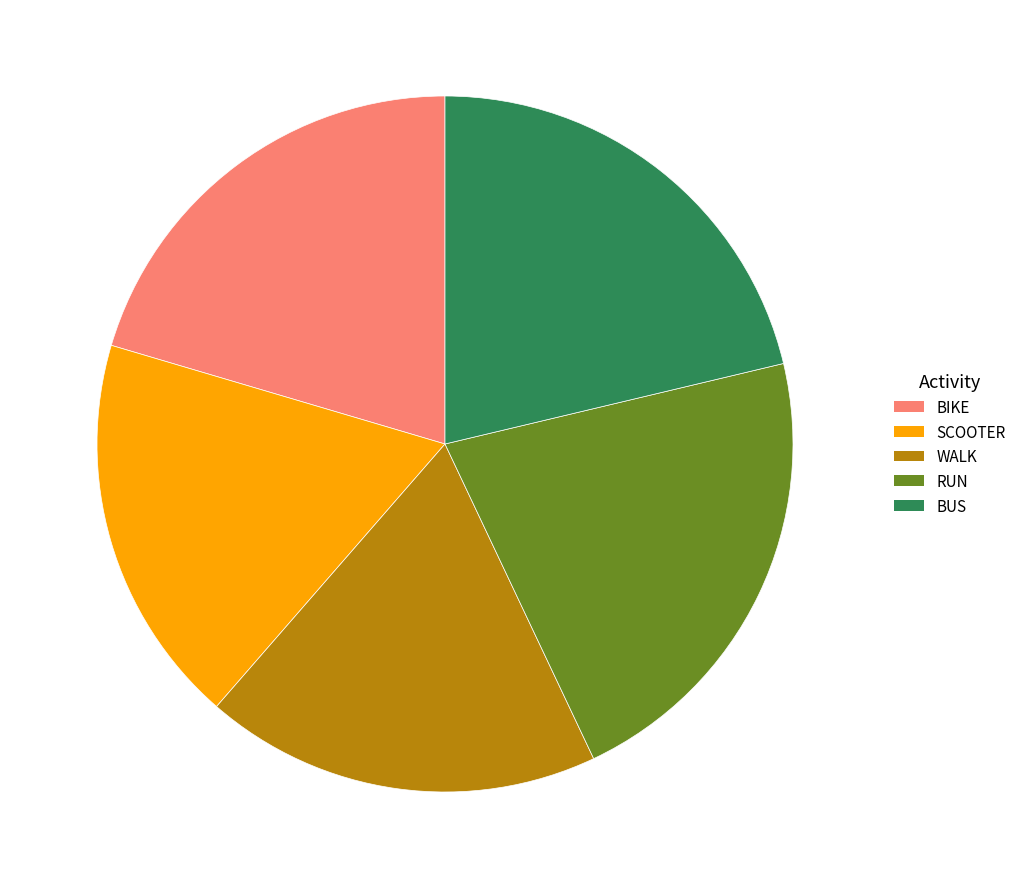

Between RUN and BIKE, which is larger?

RUN